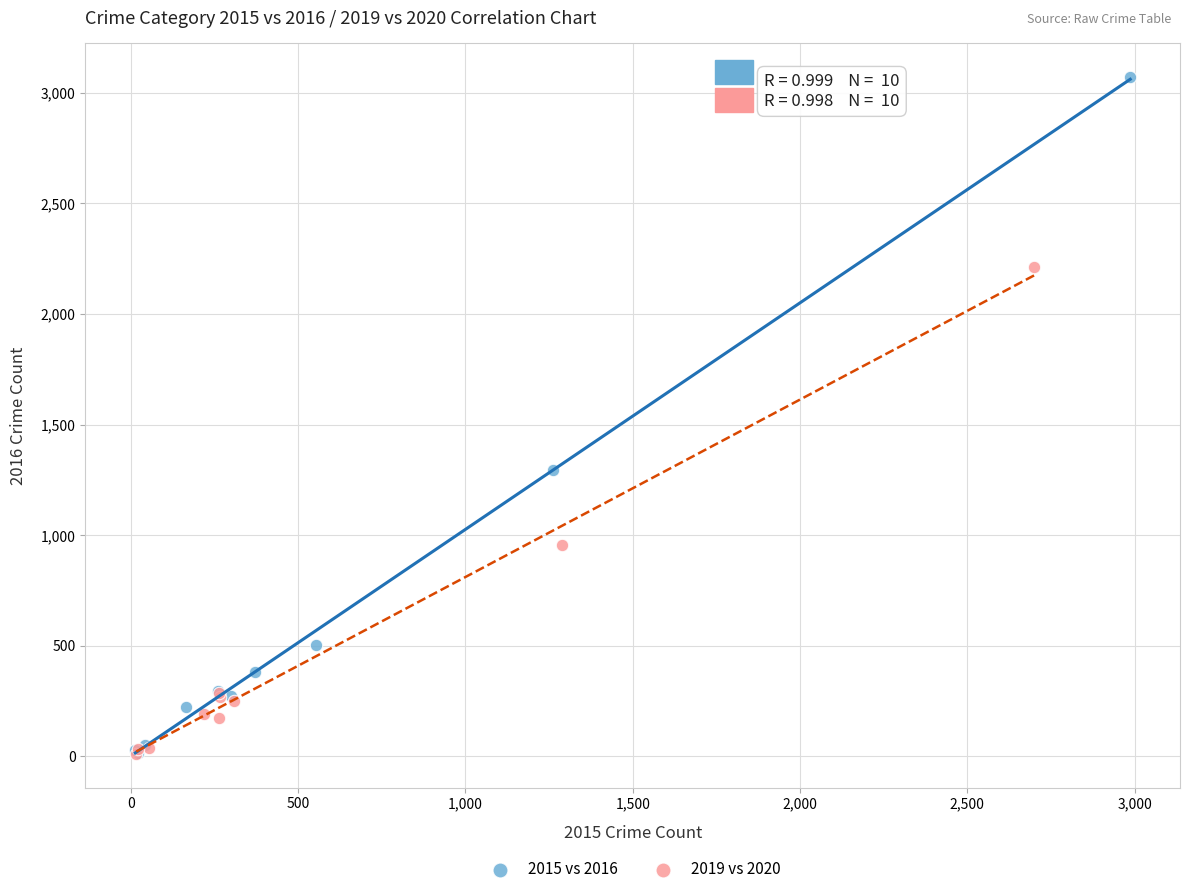

Which series contains the highest Y value?

2015 vs 2016